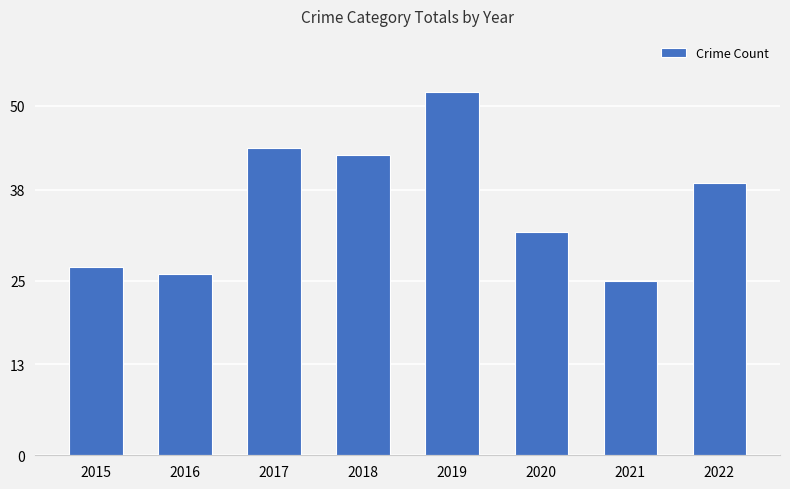

The value at 2017 is 24. True or false?

False